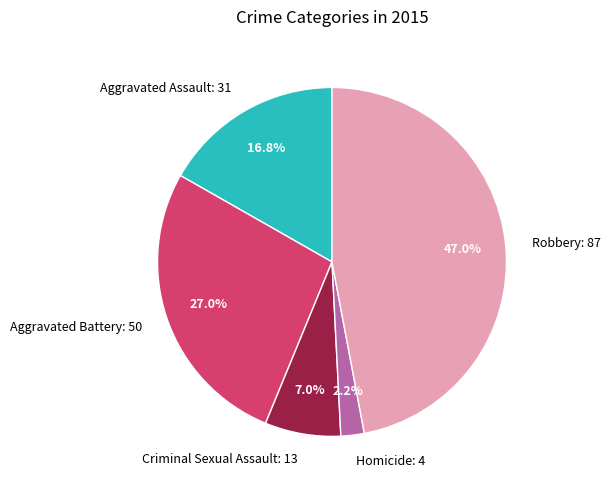

Count the number of slices in the pie.

5